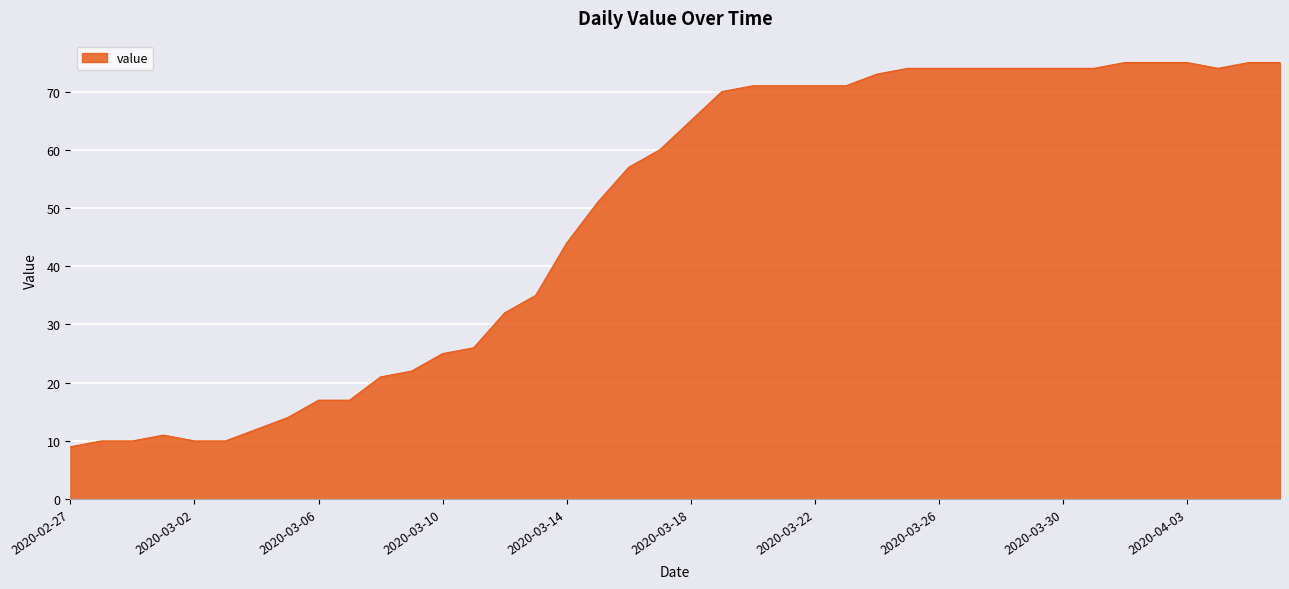

What is the difference between the maximum and minimum values?

66